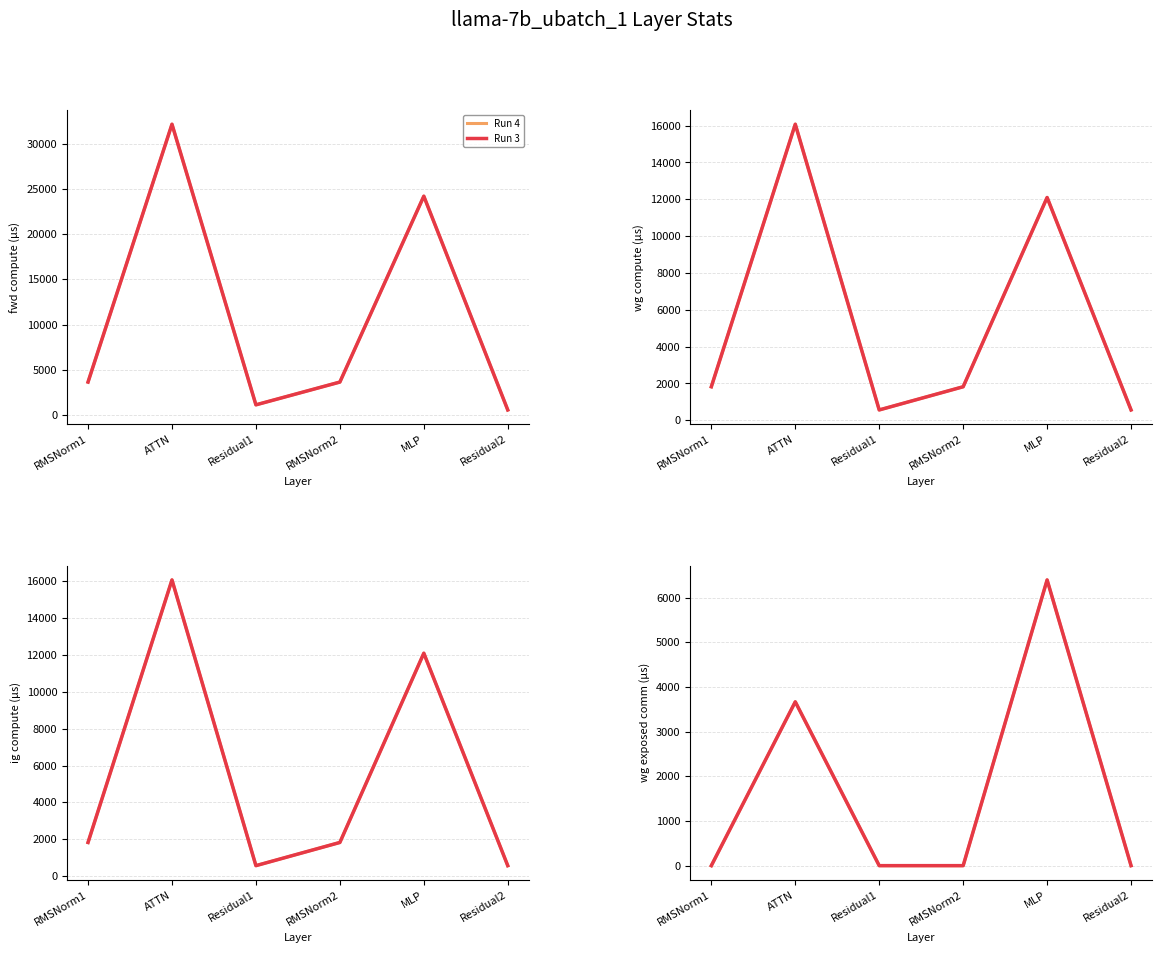

What position from the right is RMSNorm2?

3